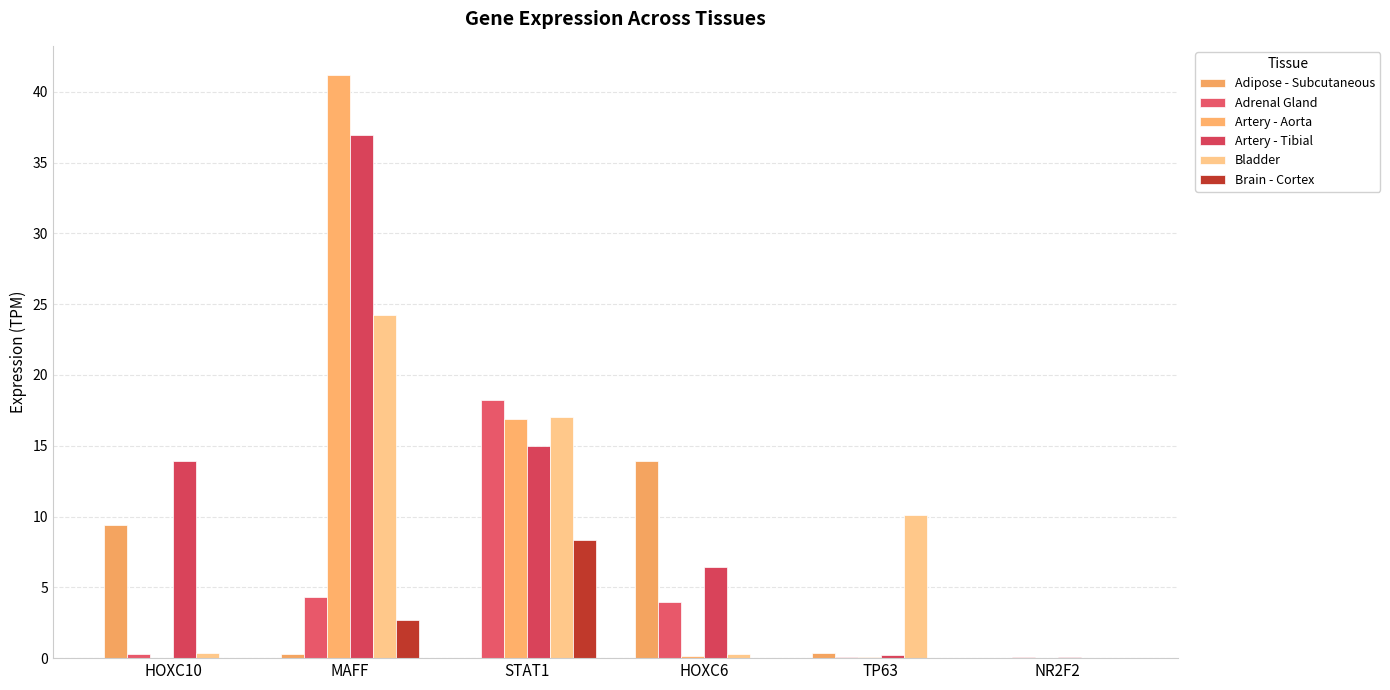

What is the sum of the Artery - Aorta values at HOXC6 and STAT1?

17.1